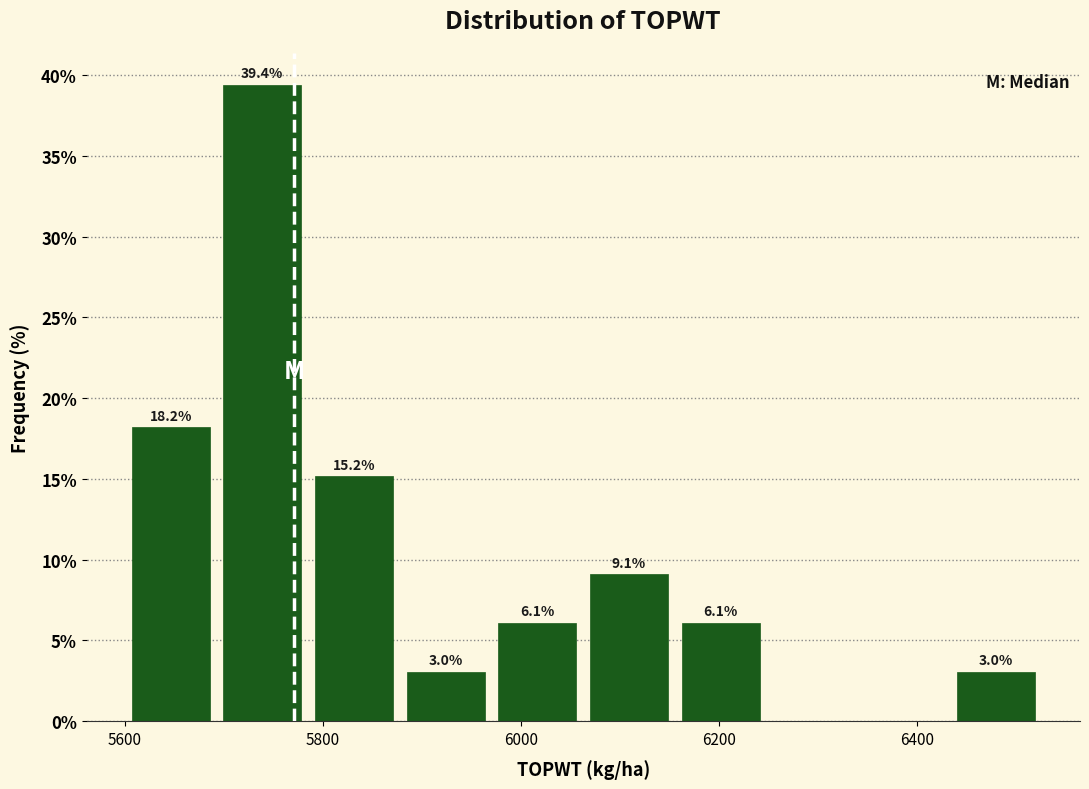

Which range on the x-axis has the tallest bar?

5700 to 5780